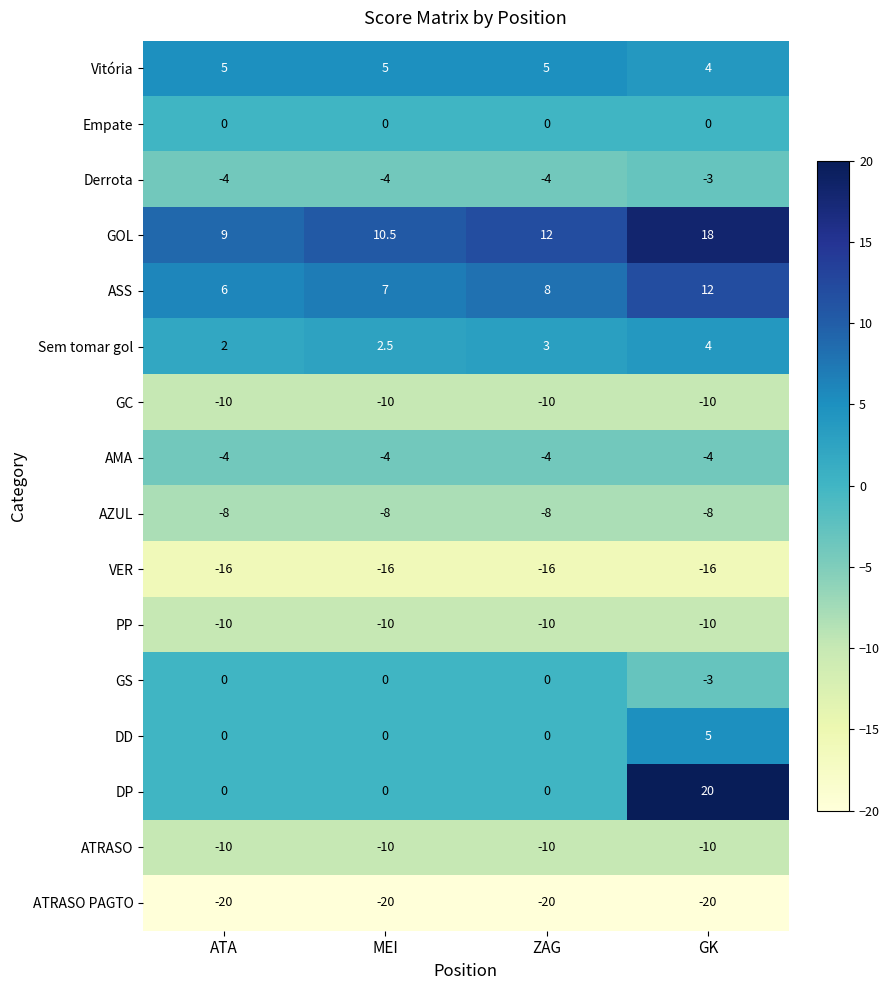

What is the minimum value shown in the chart?

-20.0